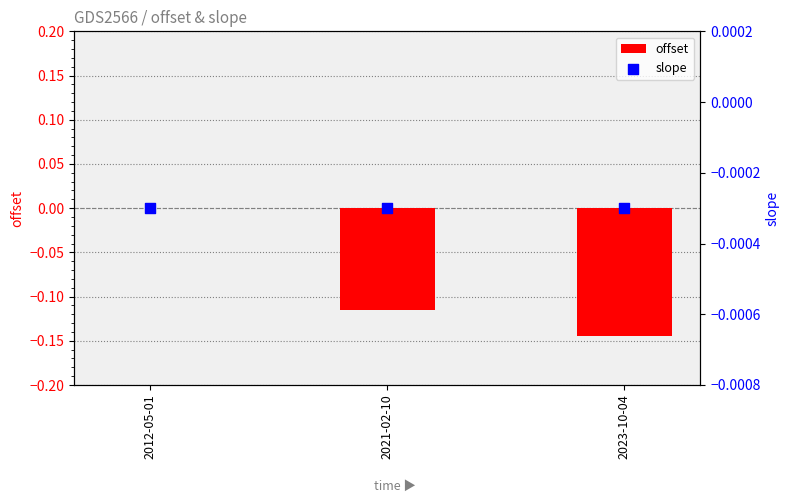

Is the value of slope at 2021-02-10 greater than the value of offset at 2012-05-01?

No